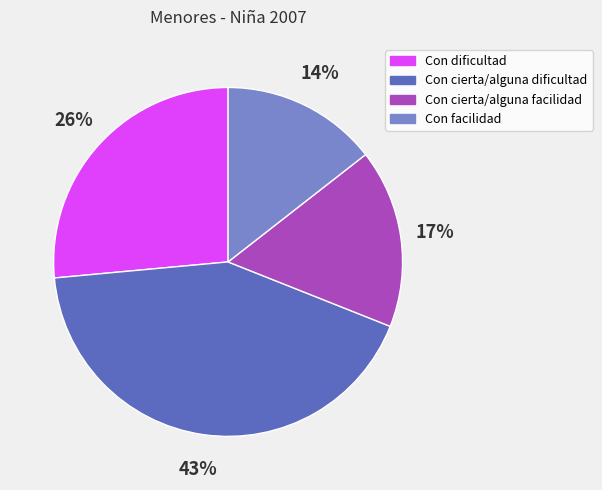

Which slice is the largest?

Con cierta/alguna dificultad